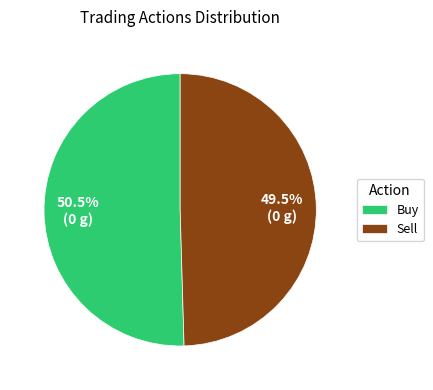

Between Sell and Buy, which is larger?

Buy